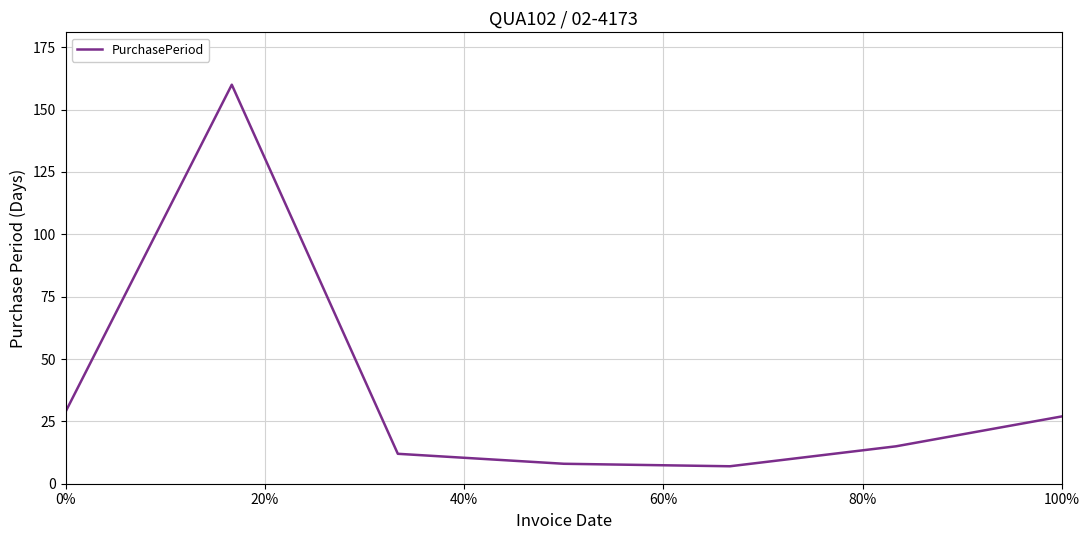

Reading left to right, extract all data points from this chart.

29	160	12	8	7	15	27